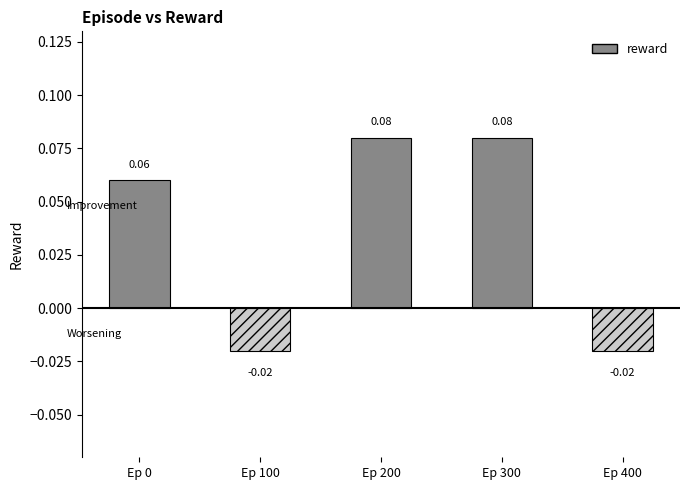

Rank the categories by value from highest to lowest.

200, 300, 0, 100, 400